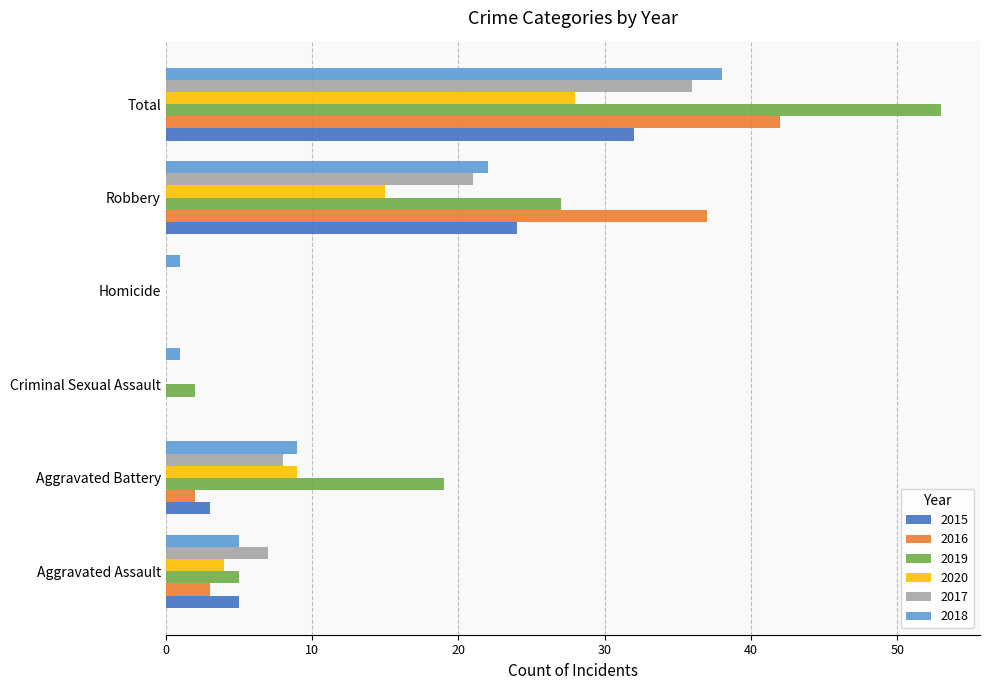

Which label corresponds to the largest value in the chart?

Total